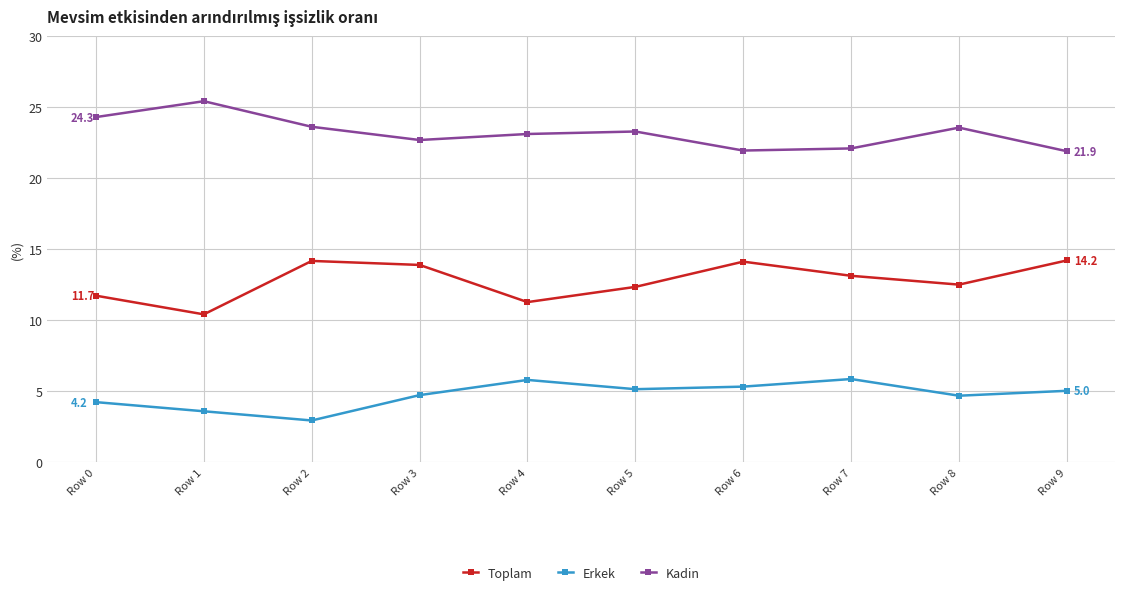

Rank the series by their average value, from highest to lowest.

Kadin, Toplam, Erkek